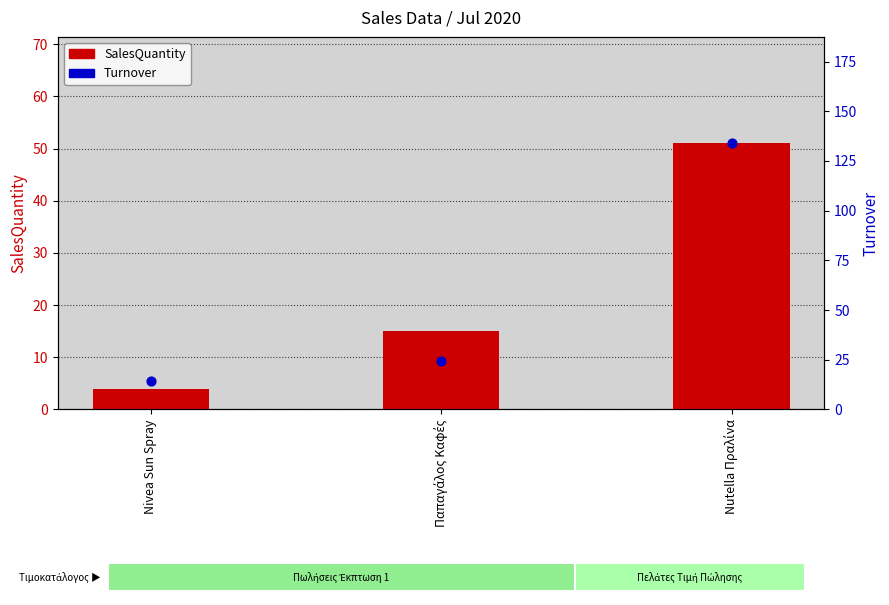

Which series contains the lowest Y value?

SalesQuantity